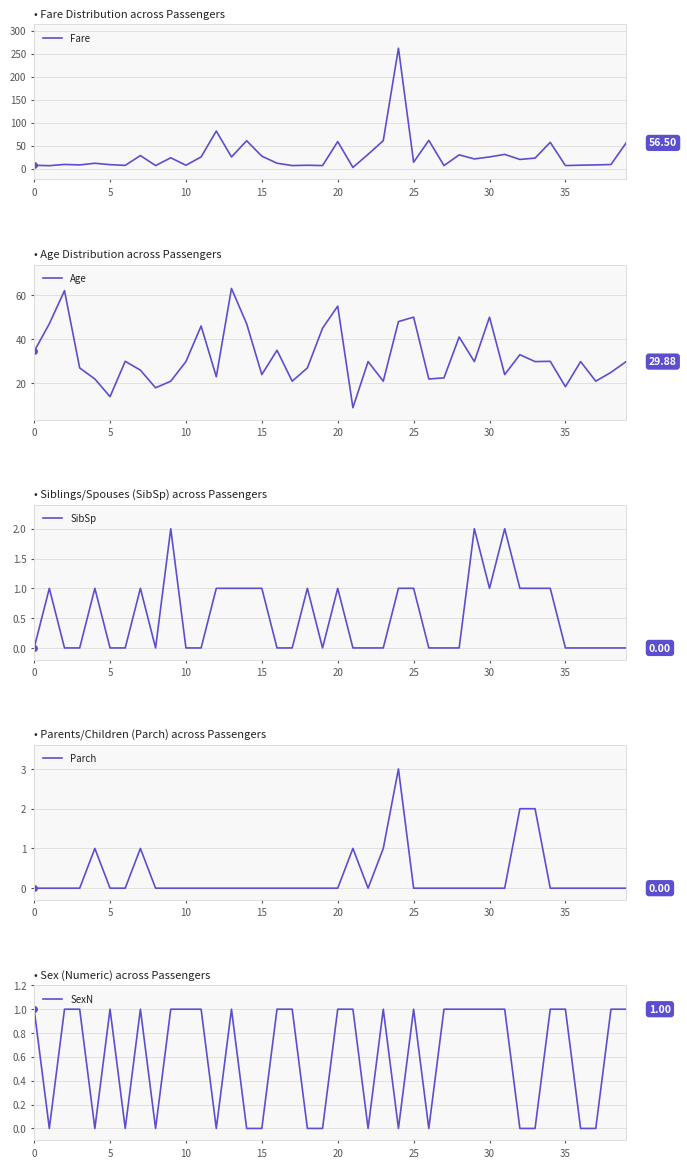

True or false: Age has a value of 11.0 at 30.

False